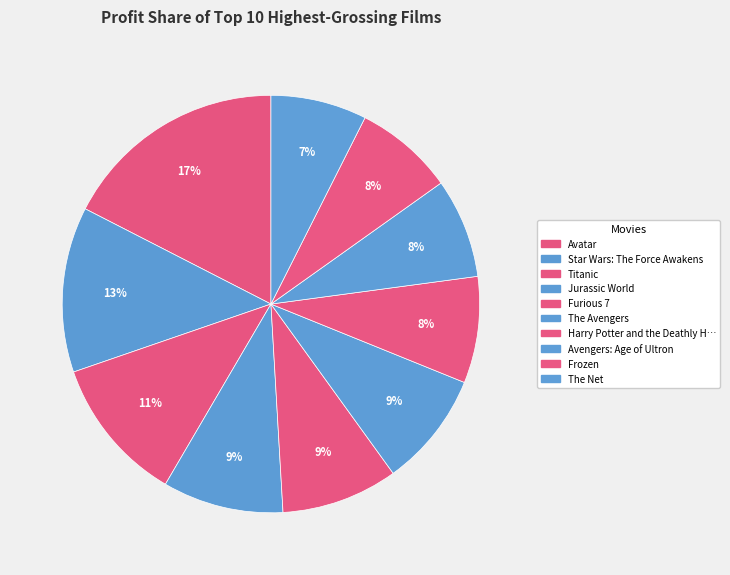

True or false: Avengers: Age of Ultron accounts for 22% of the total.

False